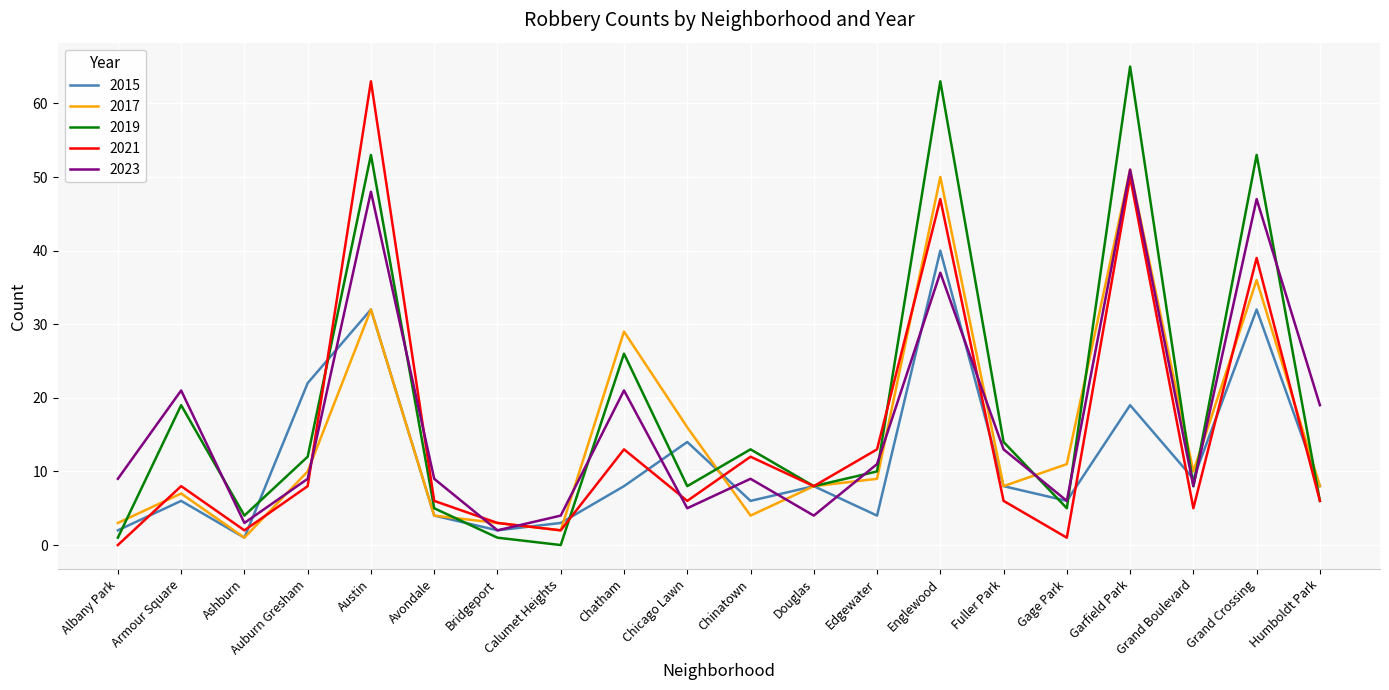

Which category has the highest value in the 2019 series?

Garfield Park